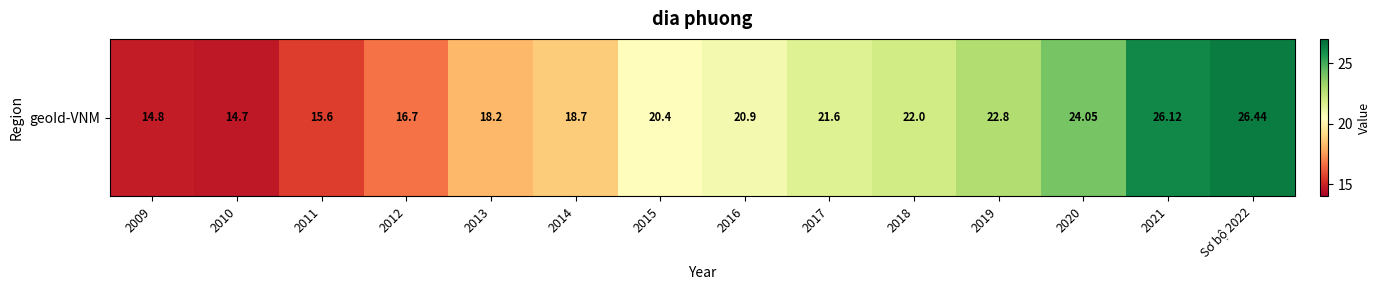

What is the difference between the maximum and minimum values?

11.7